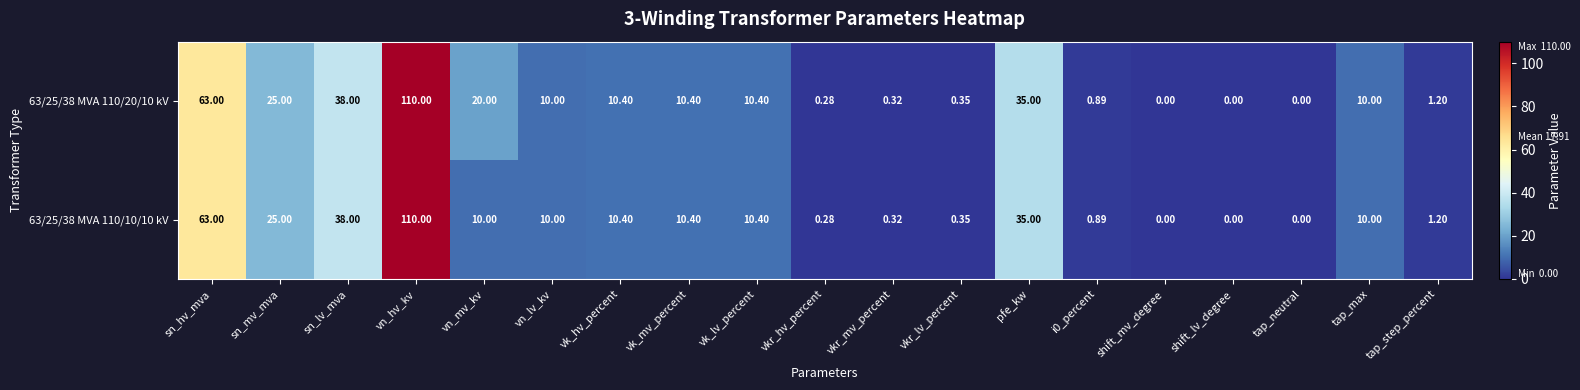

At which label does 63/25/38 MVA 110/10/10 kV reach its peak?

vn_hv_kv